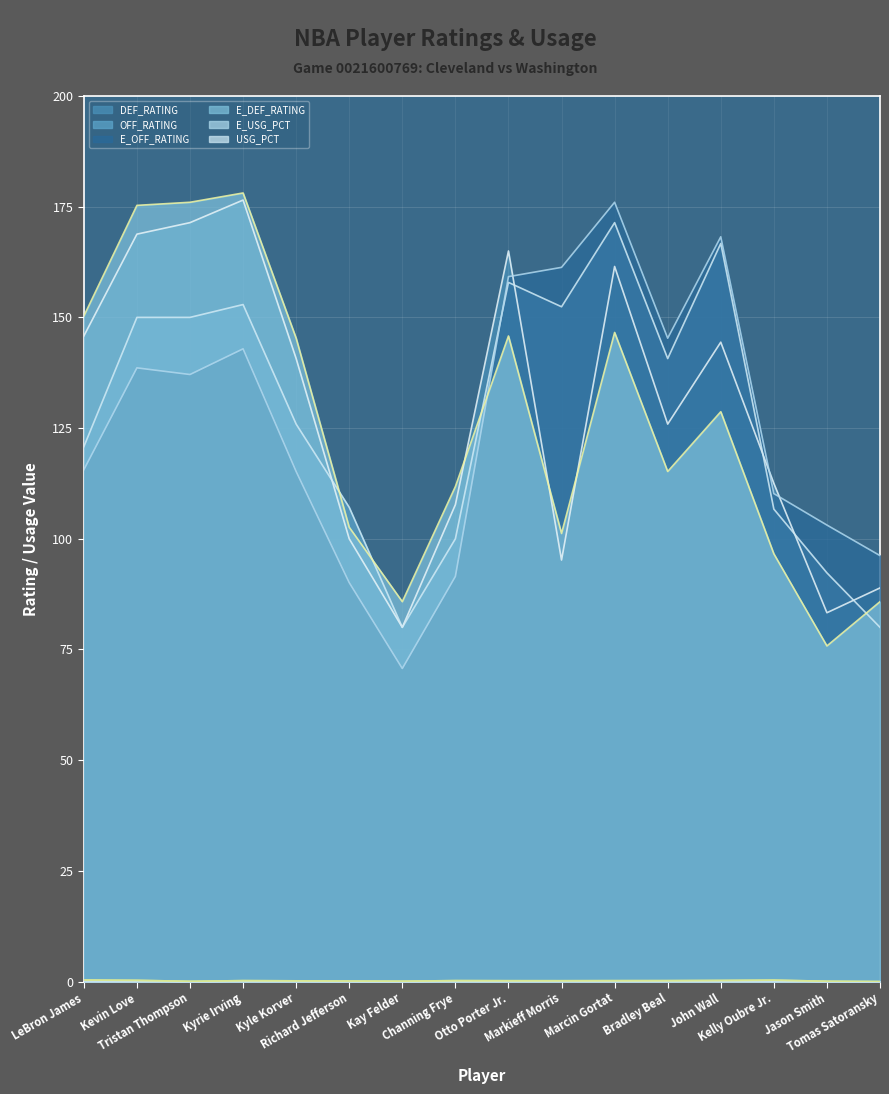

The E_DEF_RATING series shows 85.8 at Tomas Satoransky. True or false?

True